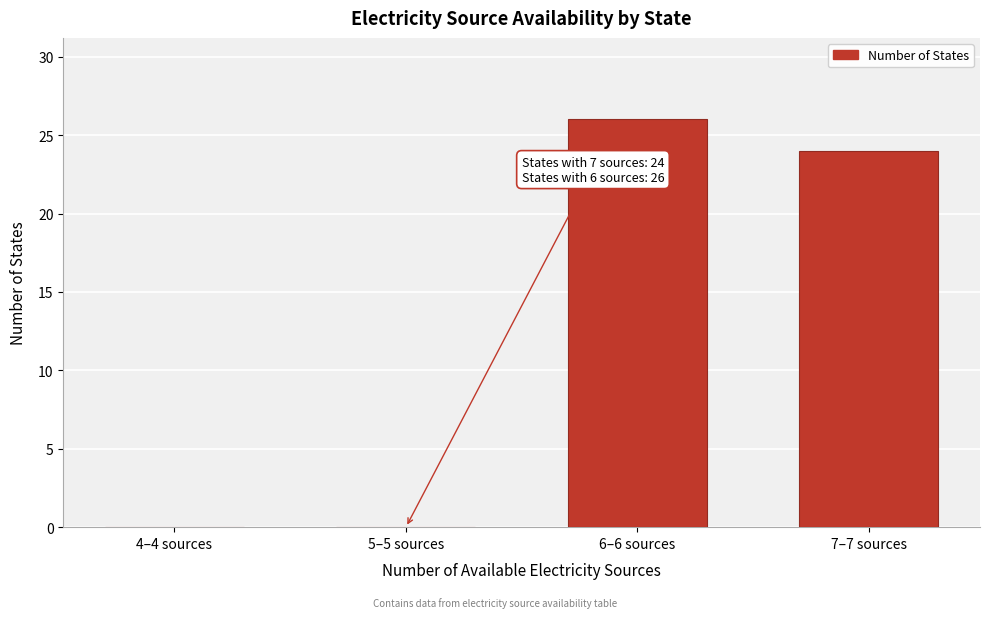

Reading left to right, list all the values displayed in this chart.

4–4 sources=0	5–5 sources=0	6–6 sources=26	7–7 sources=24